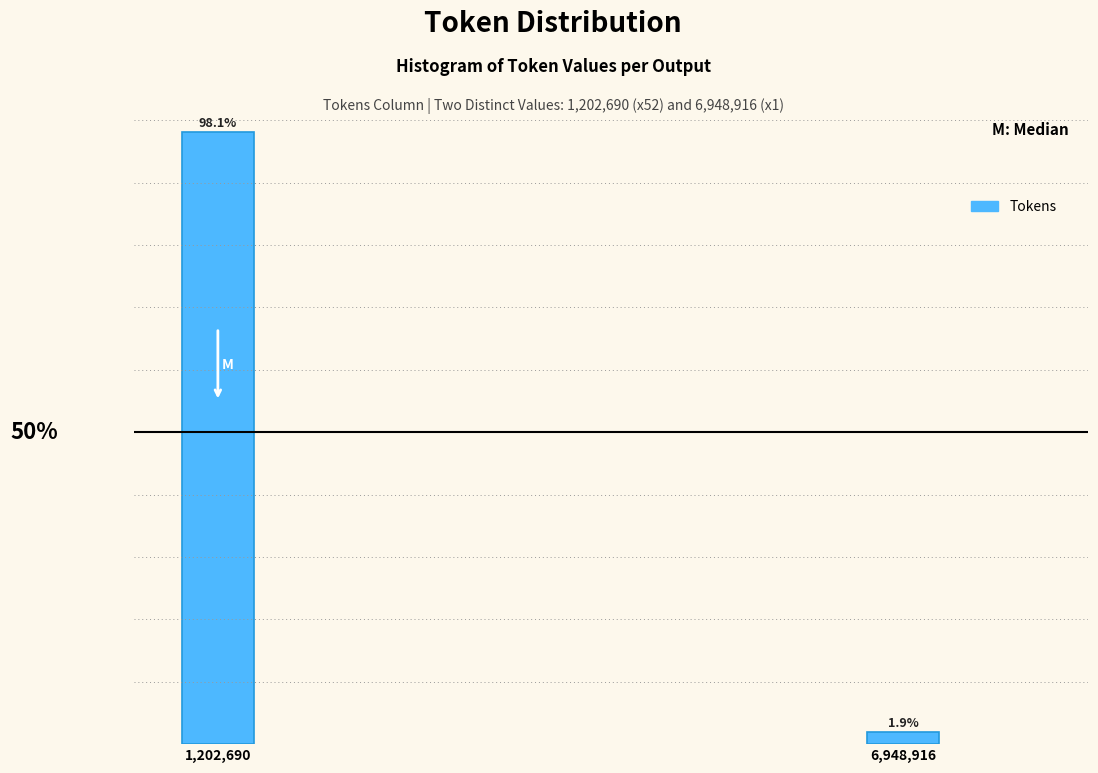

Which has a higher value, 6,948,916 or 1,202,690?

1,202,690